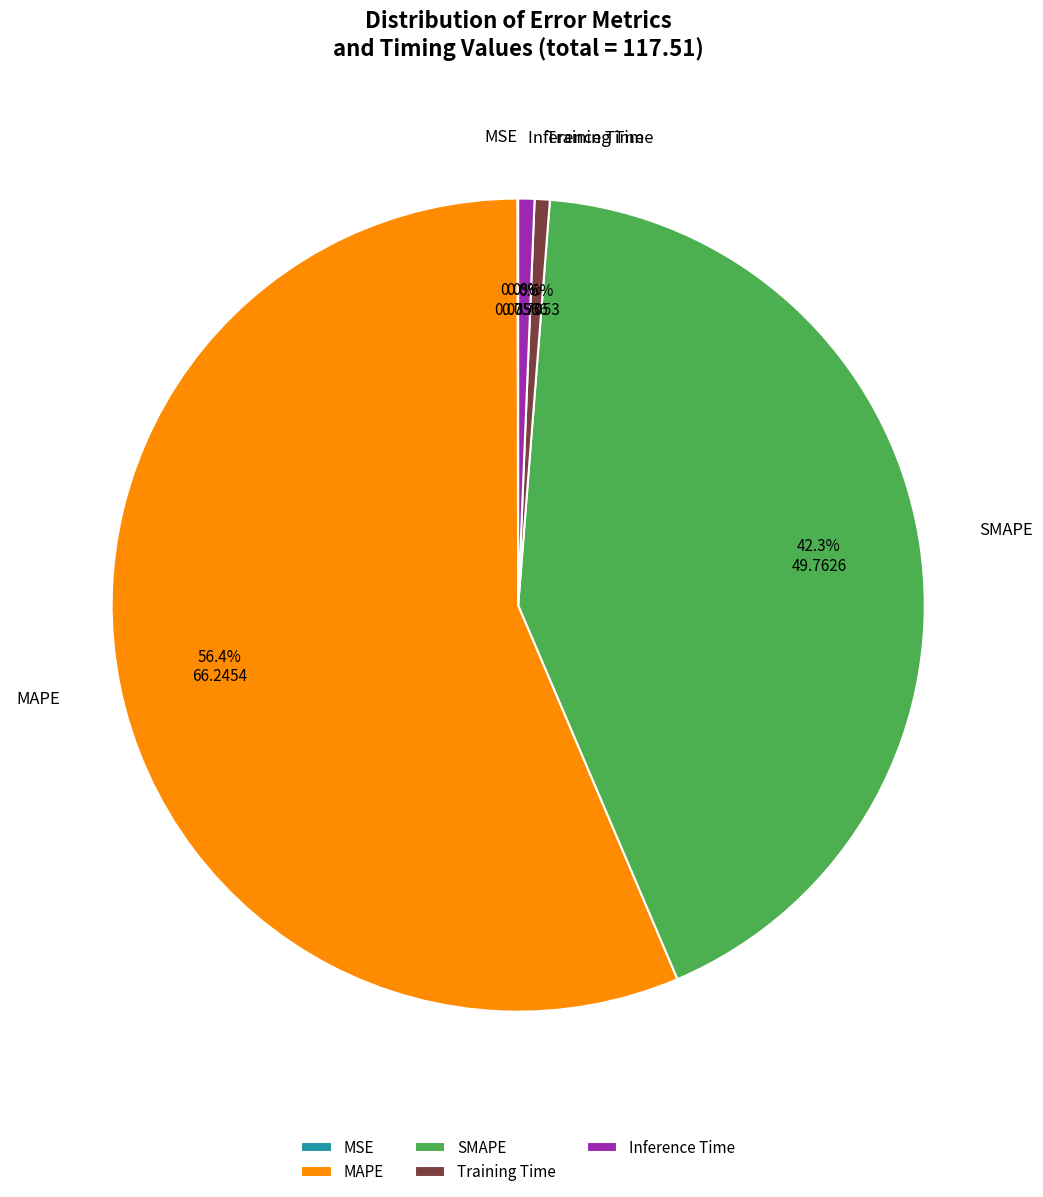

True or false: Training Time accounts for 12% of the total.

False